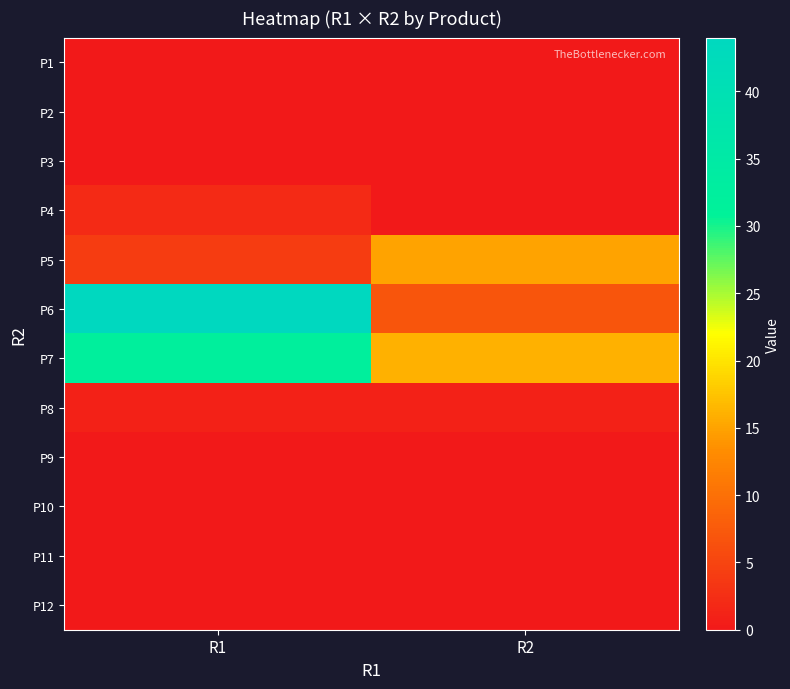

At R1, list the series in order from largest to smallest.

P6, P7, P5, P4, P8, P1, P2, P3, P9, P10, P11, P12